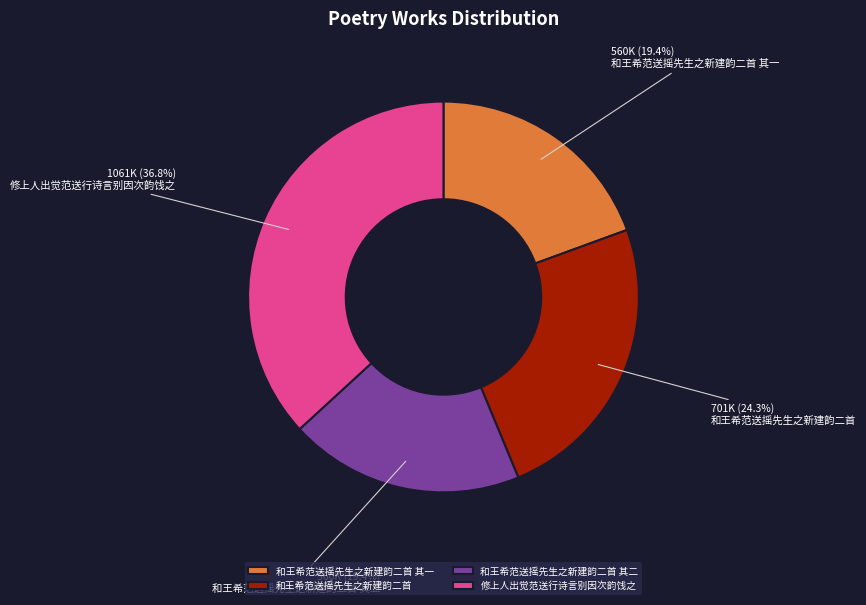

Approximately how many times larger is the value at 修上人出觉范送行诗言别因次韵饯之 compared to 和王希范送摇先生之新建韵二首 其一?

1.9